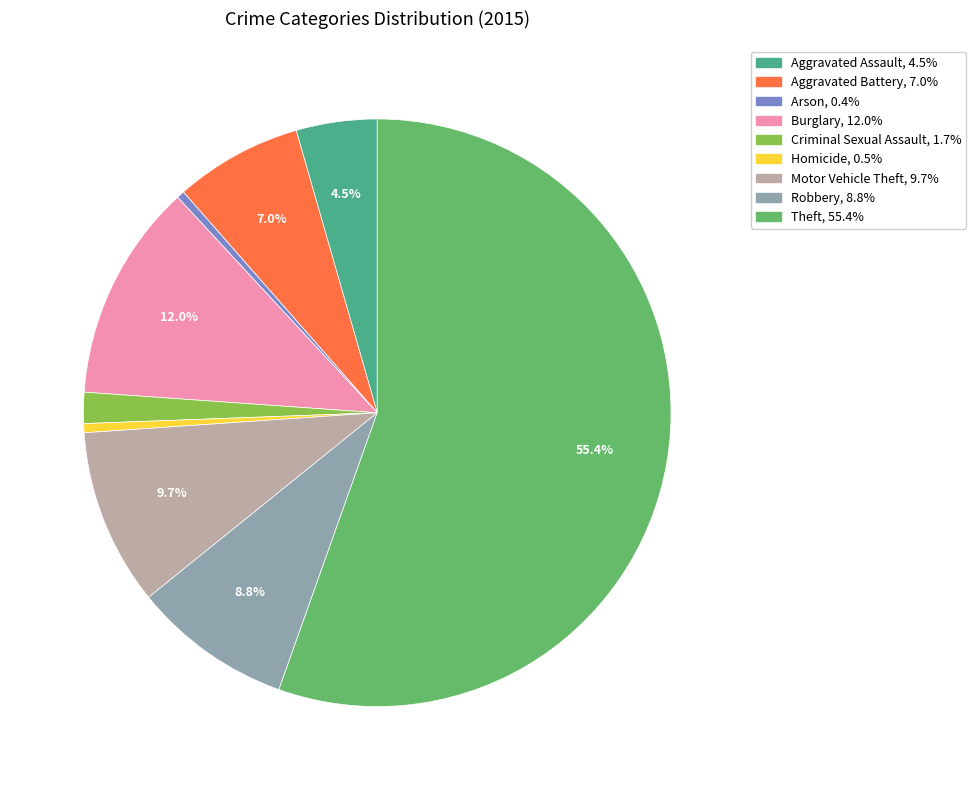

To the nearest percent, what is the difference between the largest and smallest slice percentages?

55%